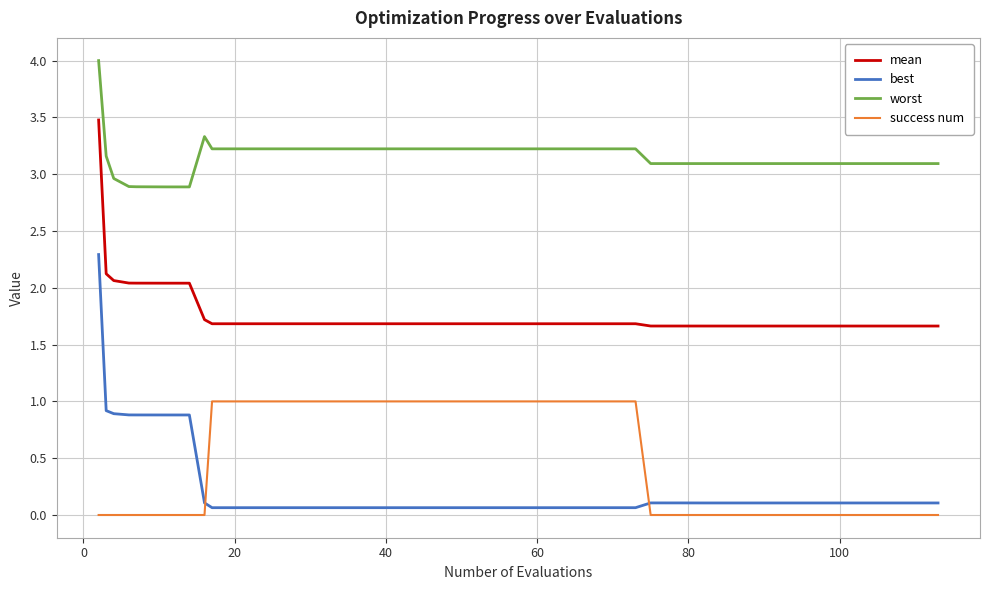

What is the greatest value displayed?

4.0